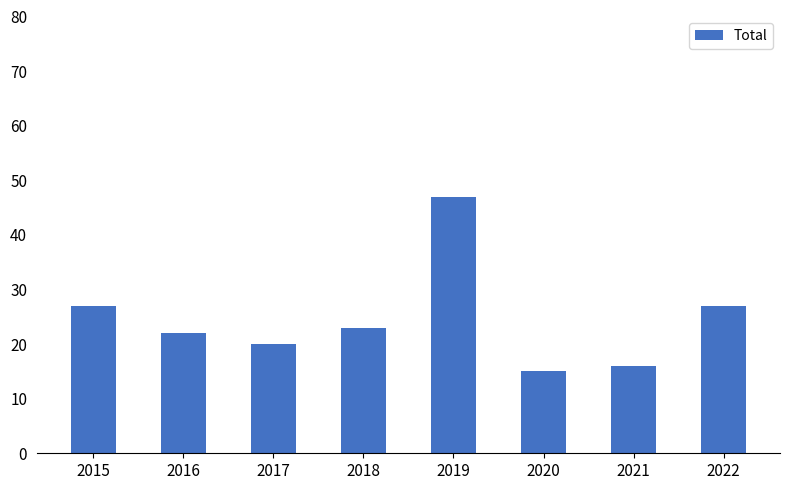

How many series are shown in this chart?

1